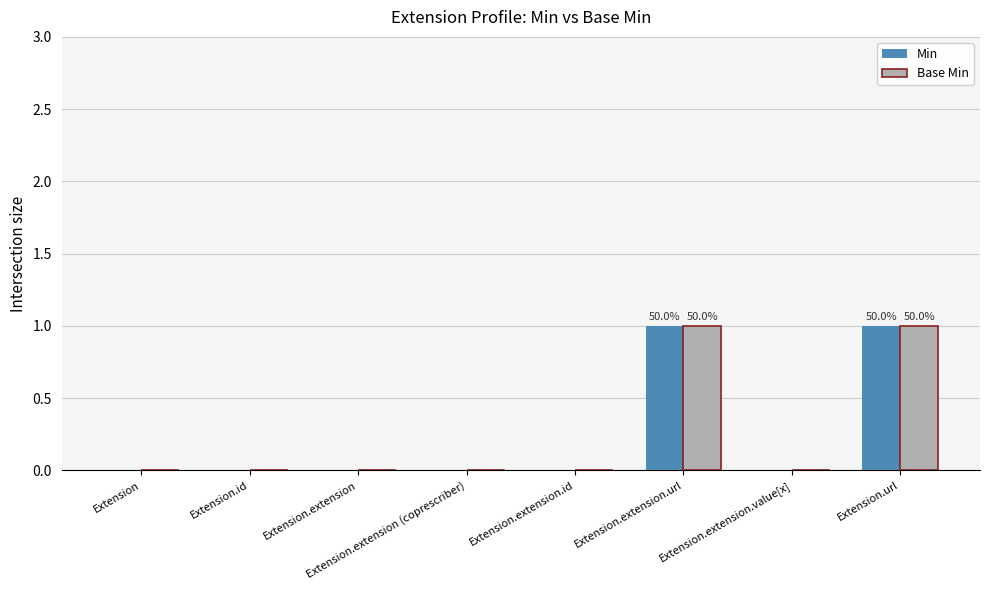

True or false: Base Min has a value of 0 at Extension.

True